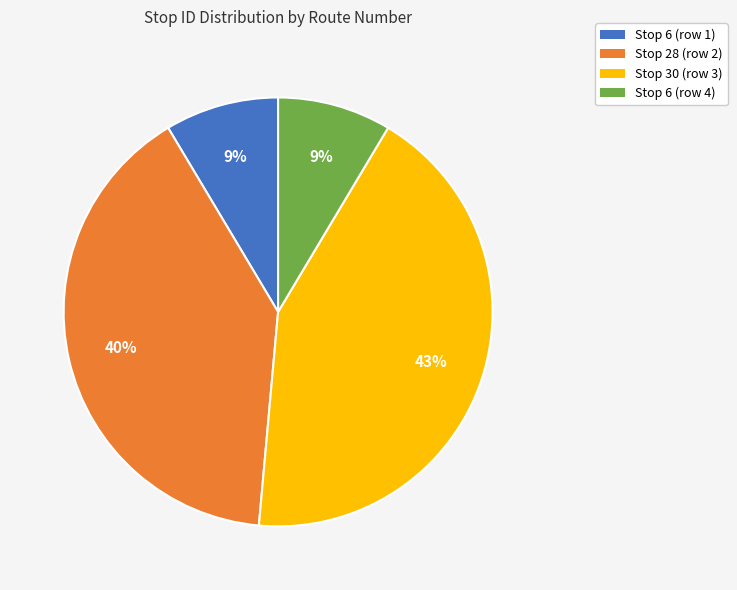

Is there a majority slice in this chart?

No